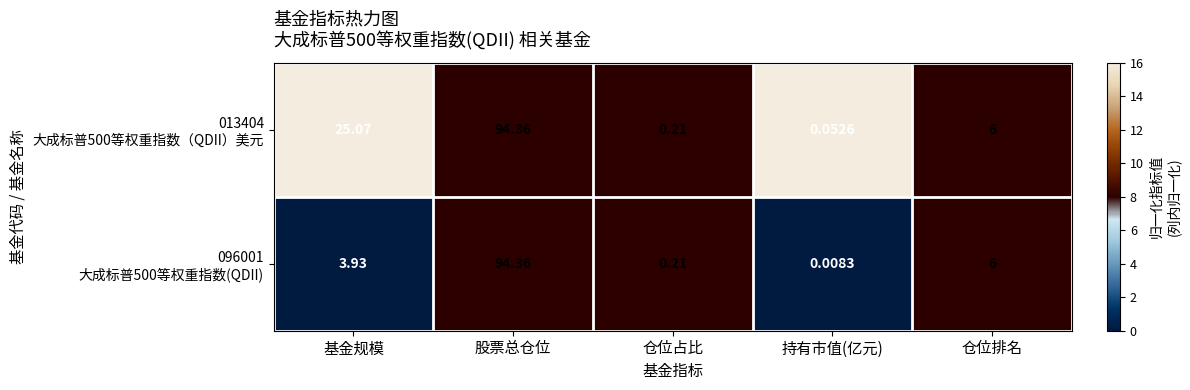

Which category has the lowest value across all series?

持有市值(亿元)